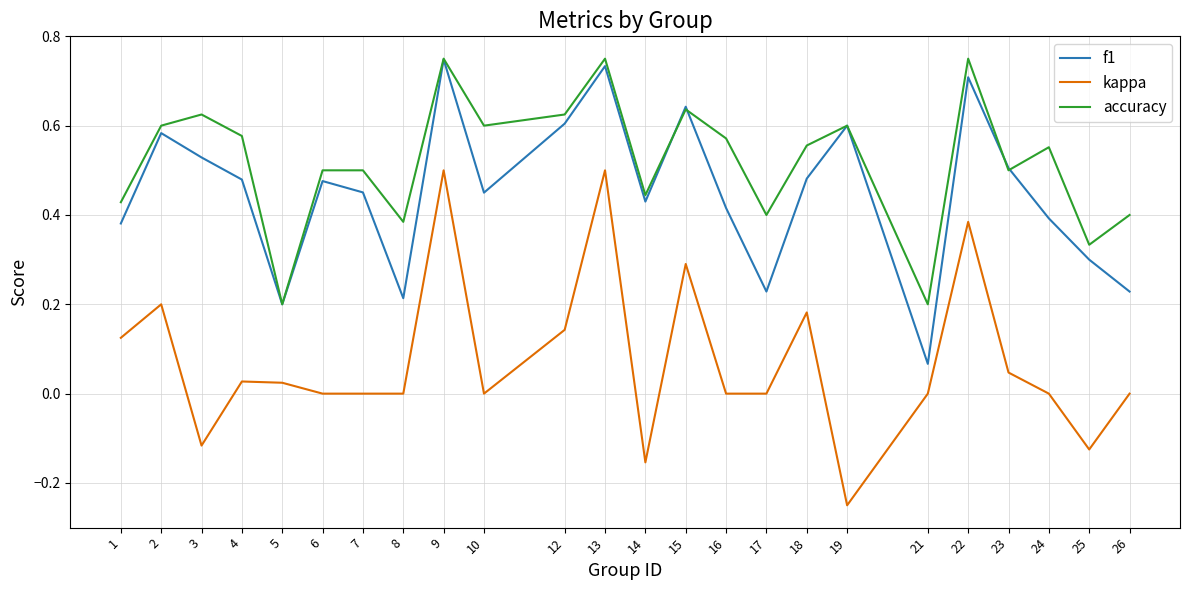

At 3, list the series in order from smallest to largest.

kappa, f1, accuracy